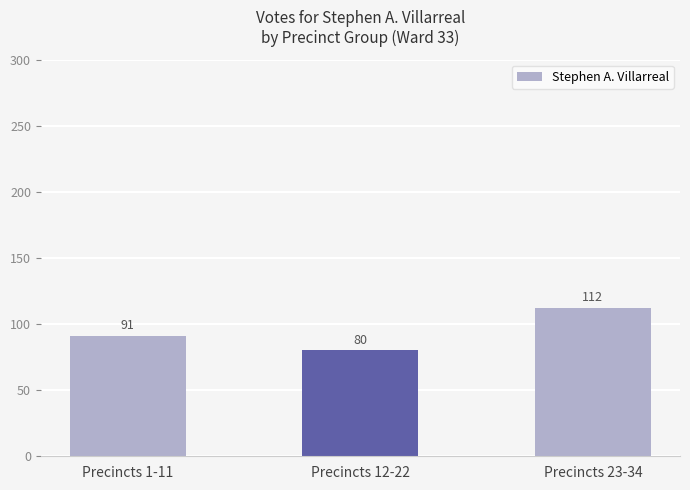

Is it true that the value at Precincts 12-22 is 23?

False